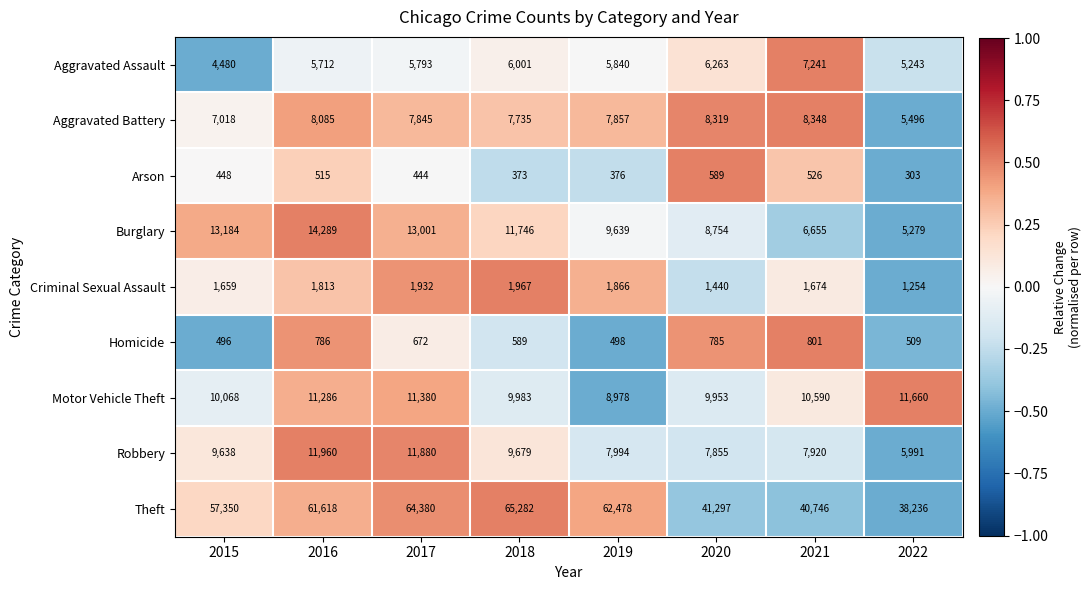

At which label is Motor Vehicle Theft closest to 10319?

2015